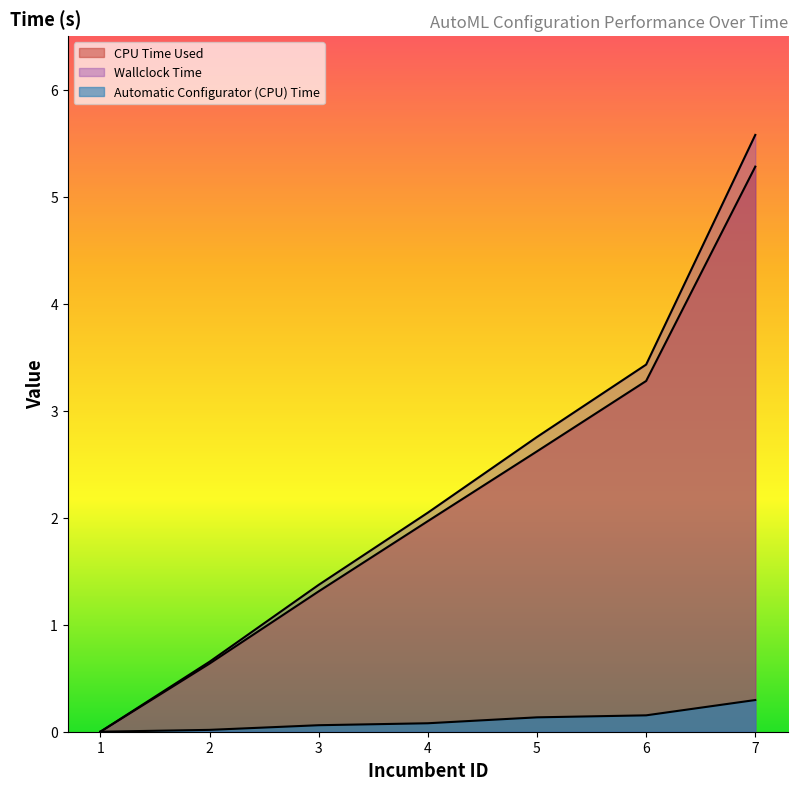

What is the value of the CPU Time Used point at the 5th from the left?

2.6